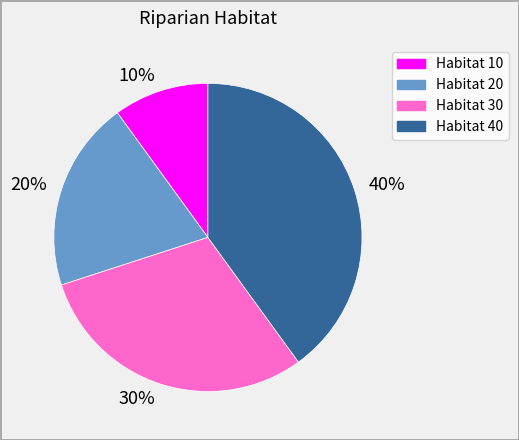

What percentage is the 40% slice, to the nearest percent?

40%